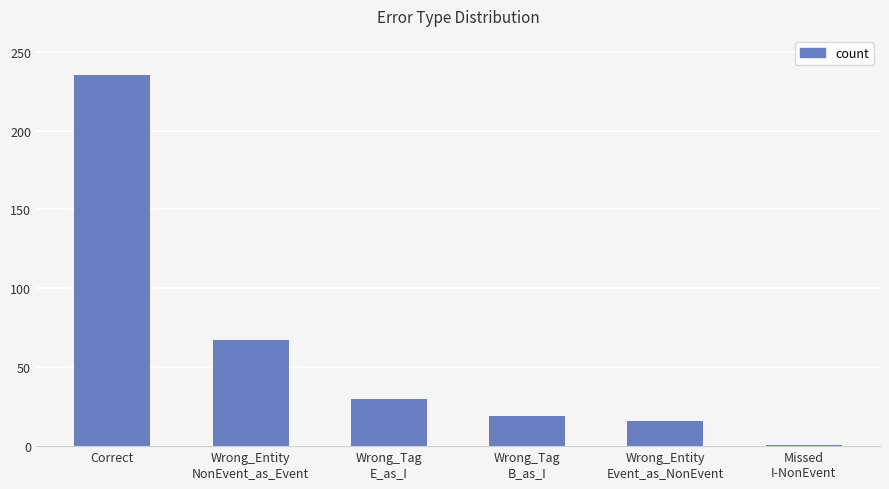

How many categories are shown in the chart?

6